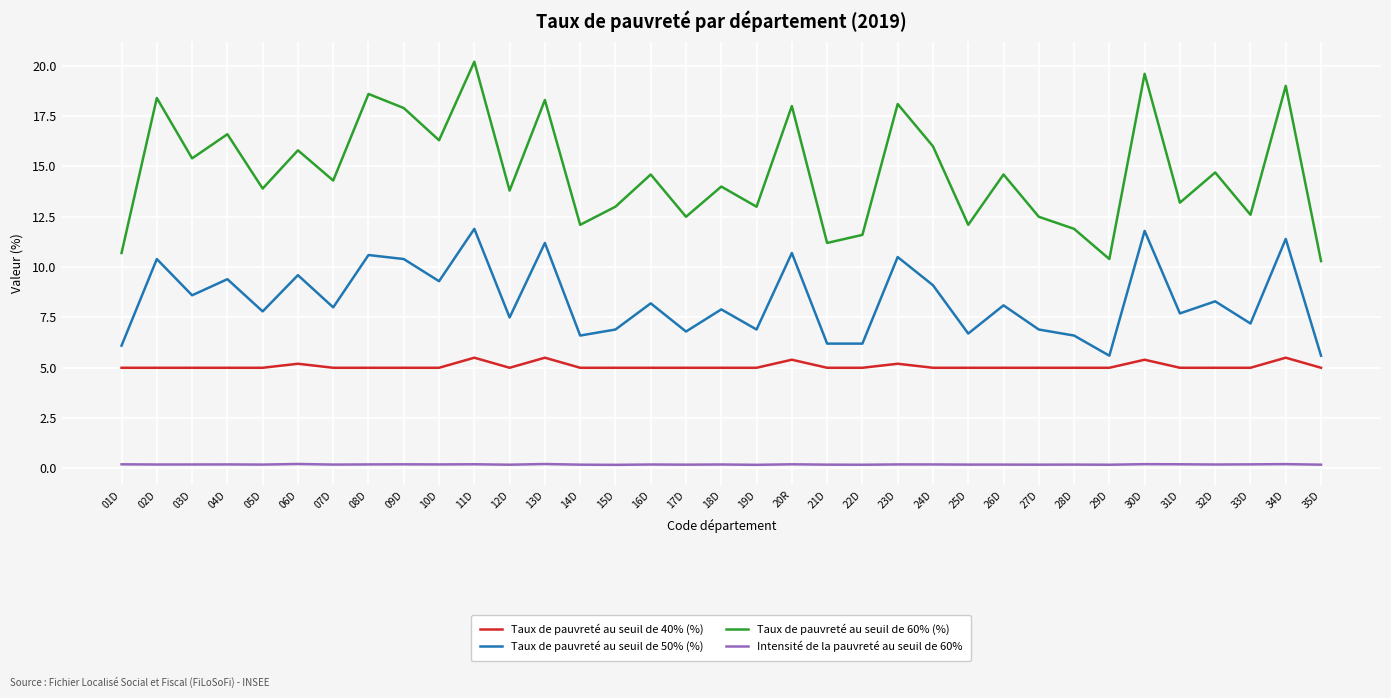

What are all the series names shown in the legend?

Taux de pauvreté au seuil de 40% (%), Taux de pauvreté au seuil de 50% (%), Taux de pauvreté au seuil de 60% (%), Intensité de la pauvreté au seuil de 60%